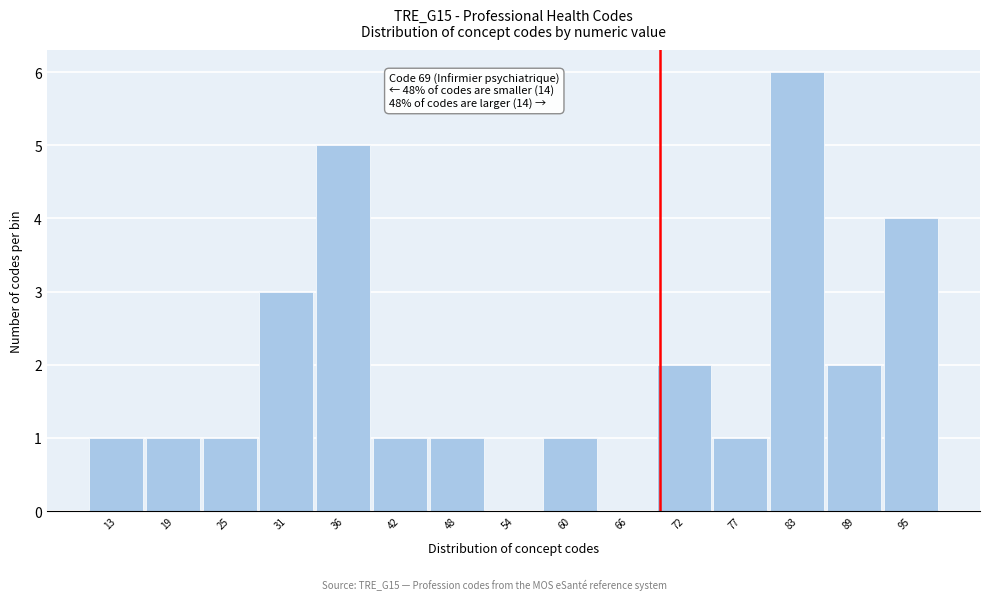

Which range on the x-axis has the tallest bar?

80 to 86